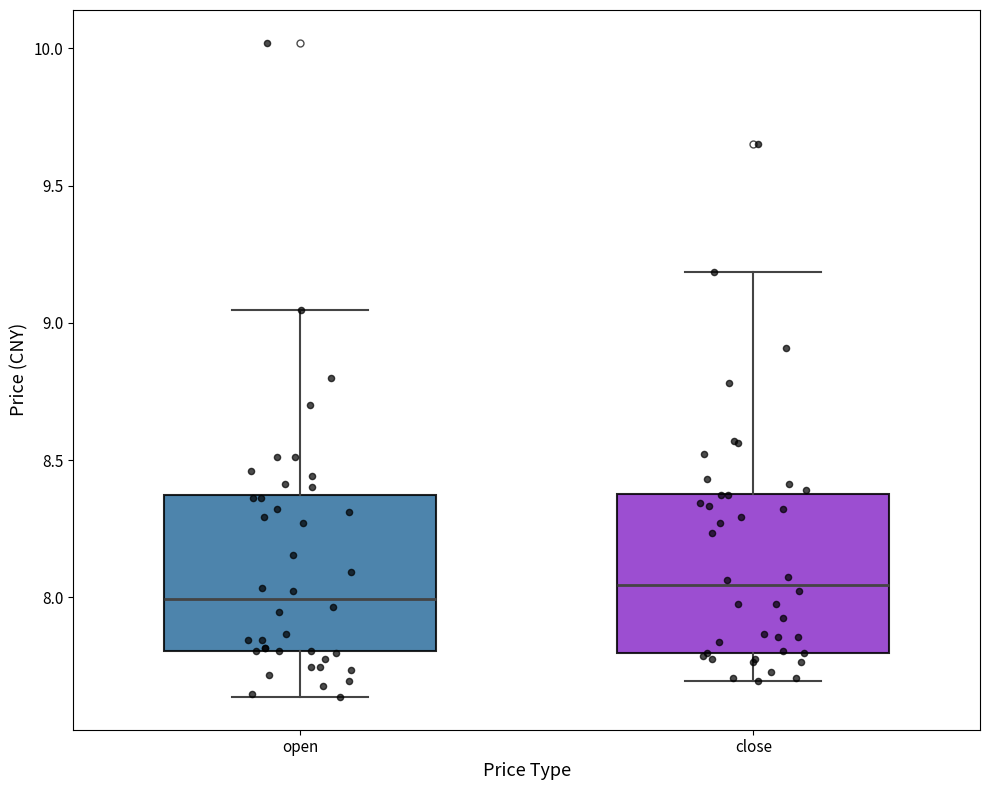

Where does the upper whisker of the box for close end on the y-axis? The values are not printed on the chart, so give them approximately, as read against the axis.

9.20